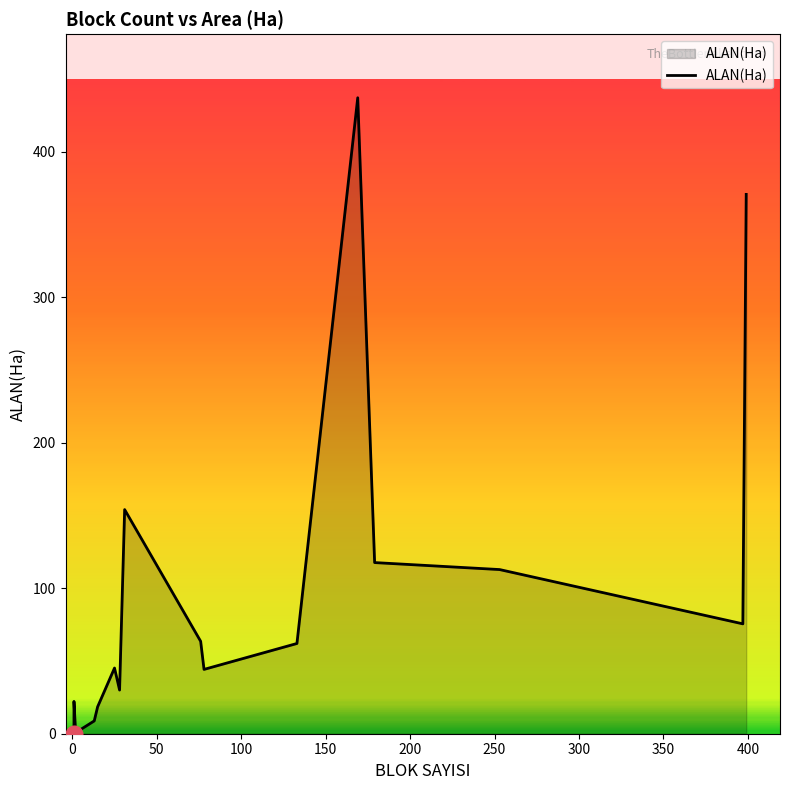

What is the greatest value displayed?

437.0